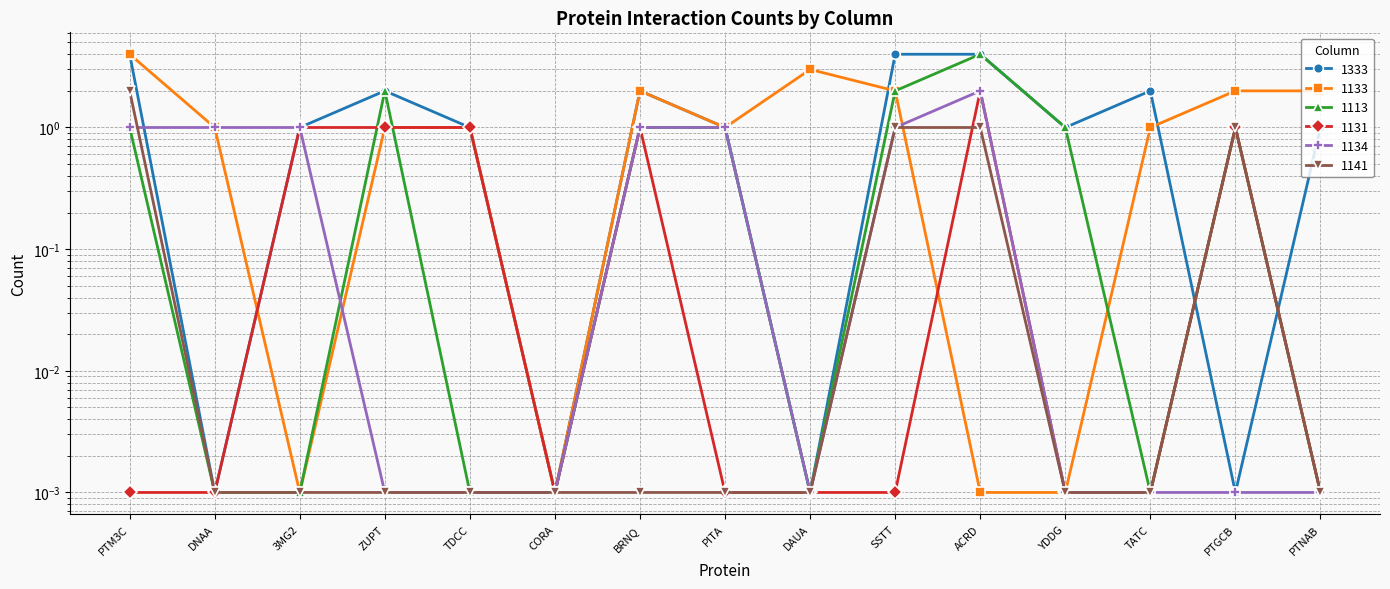

What is the difference between the highest and lowest values at DAUA?

3.0